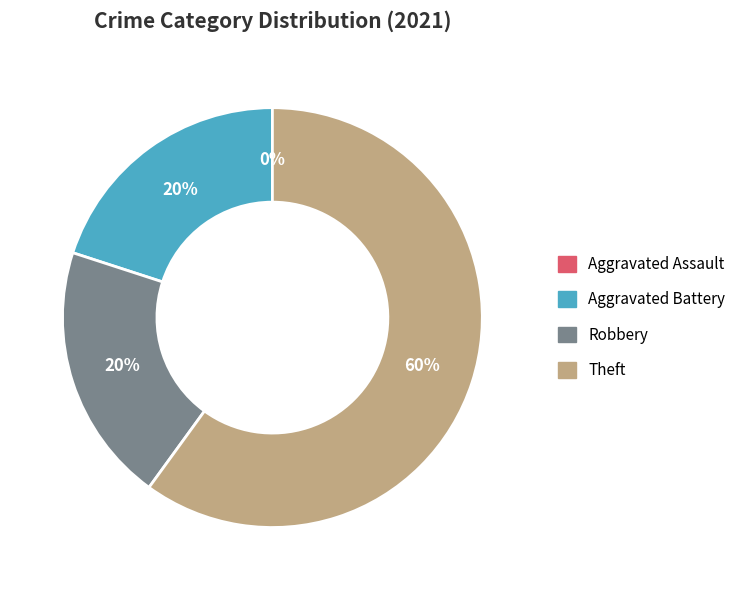

To the nearest percent, what is the average slice percentage?

25%